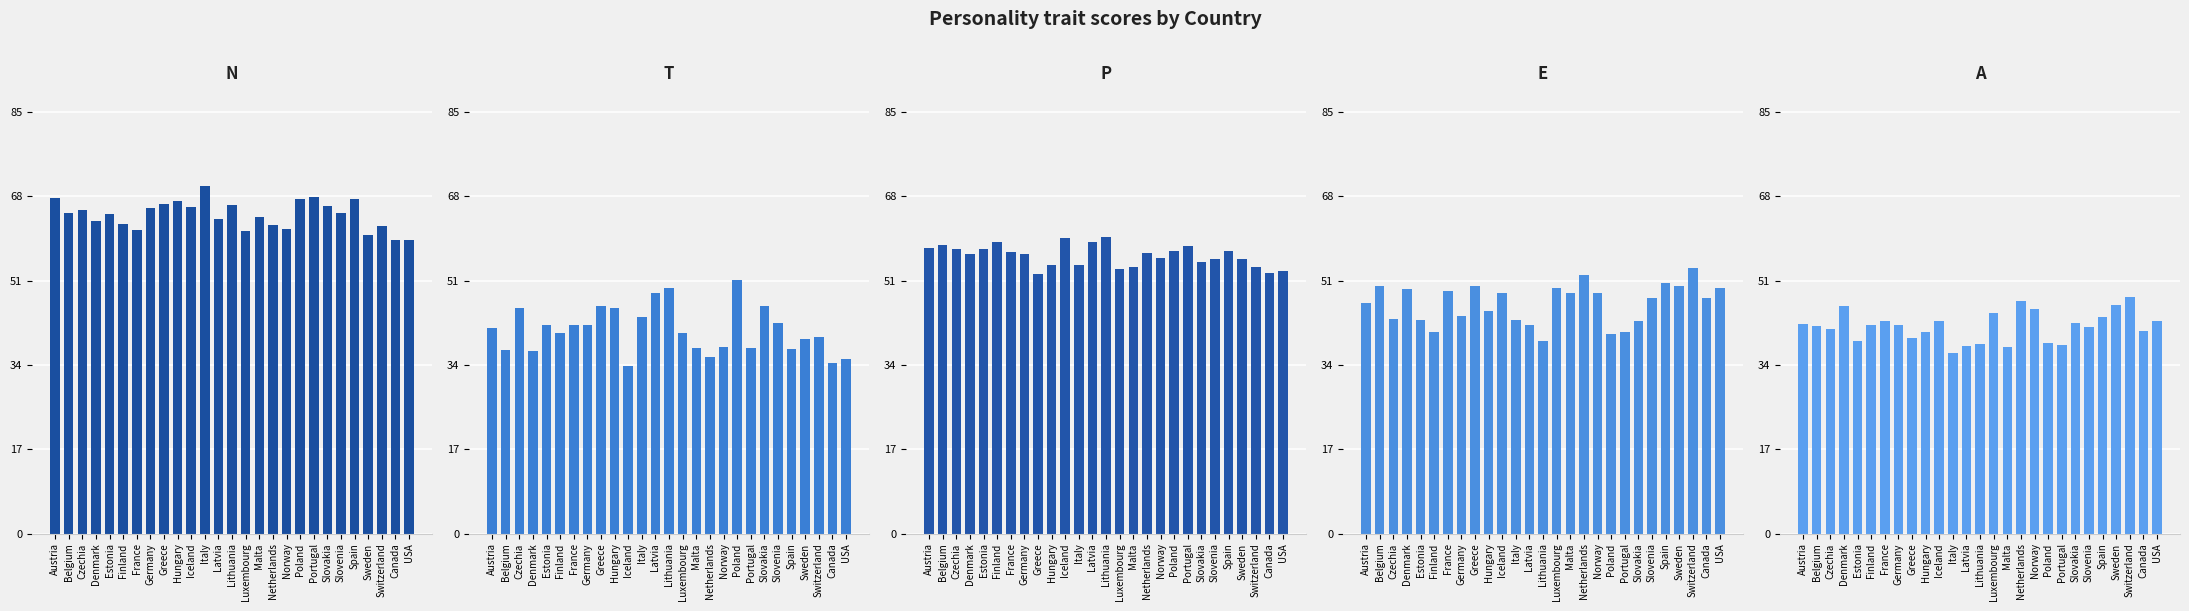

Where does the E series first go above 47?

Belgium